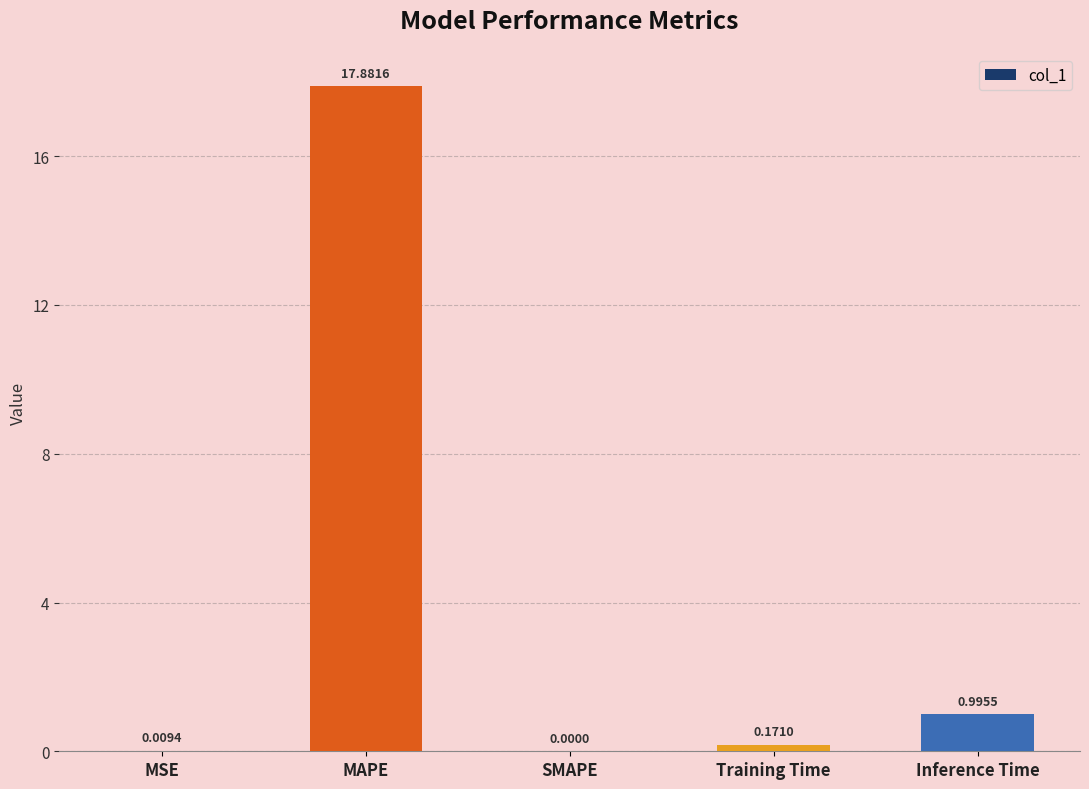

What is the sum of the values at SMAPE and Inference Time?

1.0